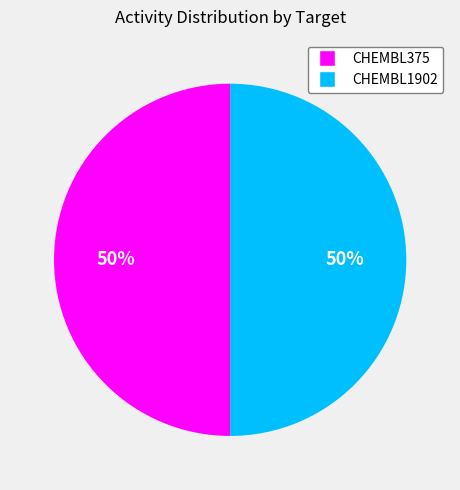

True or false: CHEMBL1902 accounts for 50% of the total.

True